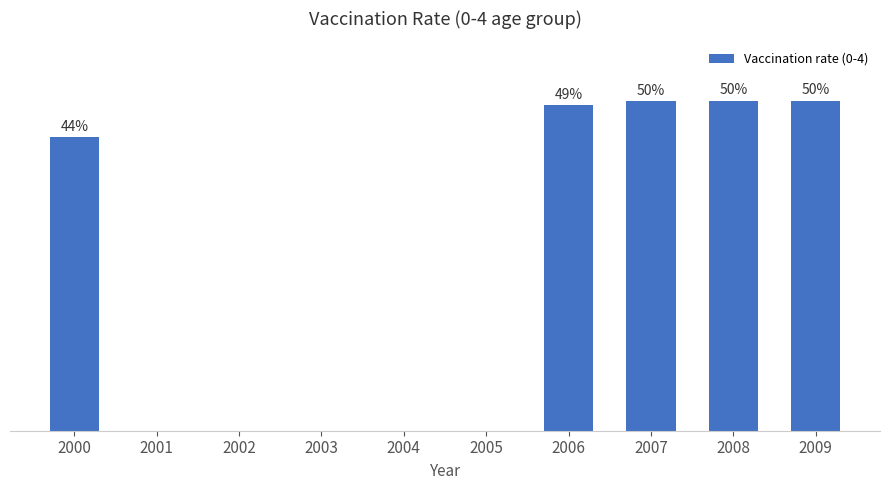

What is the approximate value at 2000?

0.4